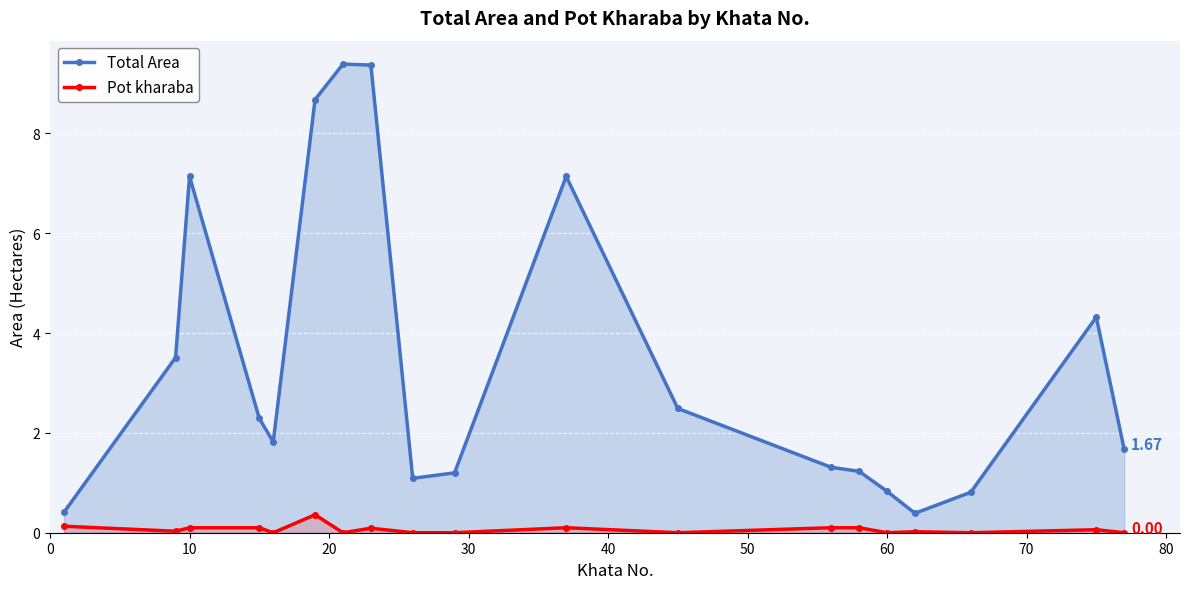

Reading left to right, transcribe all the data shown in this chart.

Total Area: 0.4	3.5	7.1	2.3	1.8	8.7	9.4	9.4	1.1	1.2	7.1	2.5	1.3	1.2	0.8	0.4	0.8	4.3	1.7
Pot kharaba: 0.1	0.0	0.1	0.1	0.0	0.4	0.0	0.1	0.0	0.0	0.1	0.0	0.1	0.1	0.0	0.0	0.0	0.1	0.0